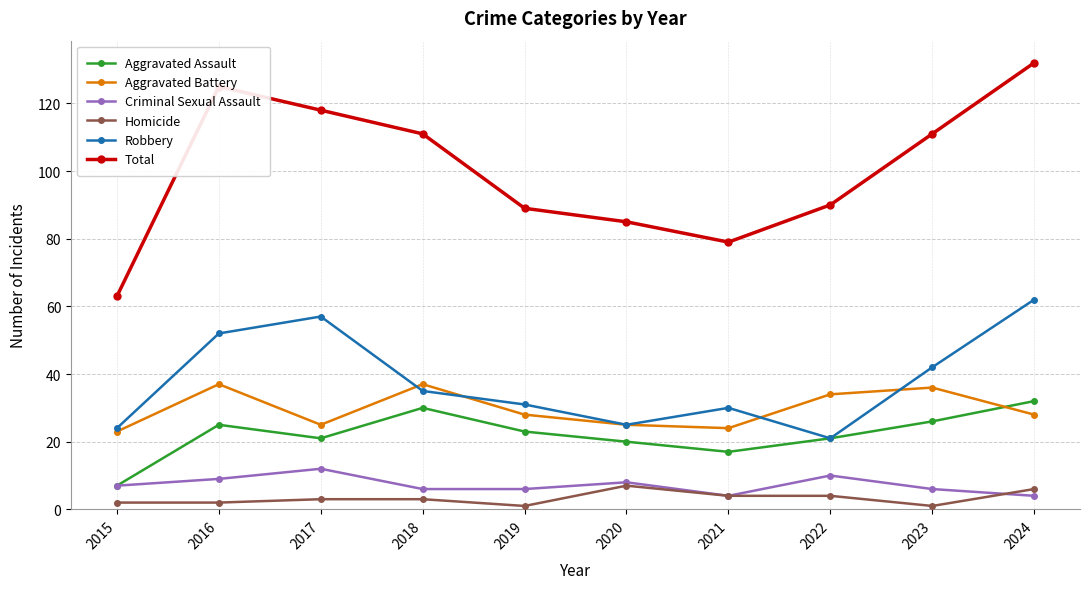

What is the maximum value for Criminal Sexual Assault?

12